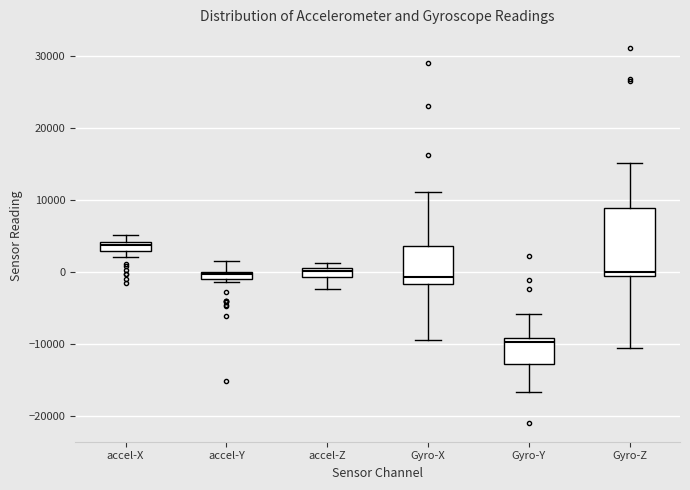

Comparing the boxes themselves (not the whiskers), which one is the tallest?

Gyro-Z